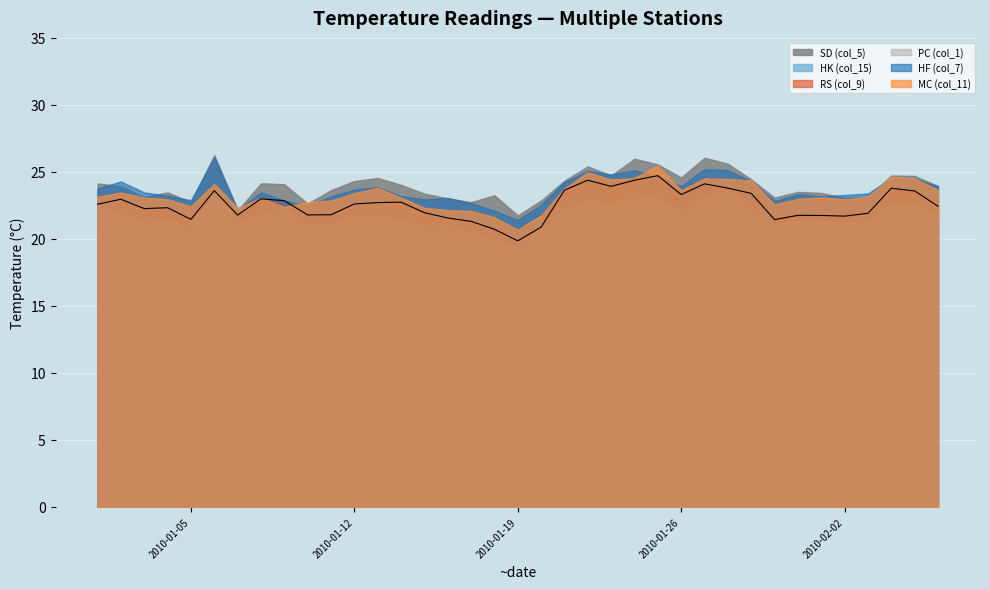

Which series ends up on top after the final intersection of HK (col_15) and SD (col_5)?

SD (col_5)